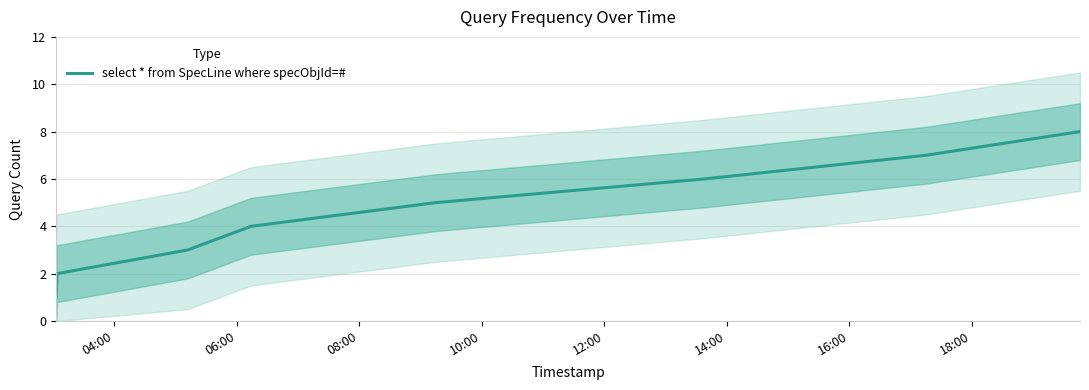

Reading left to right, list all the values displayed in this chart.

1	2	3	4	5	6	7	8